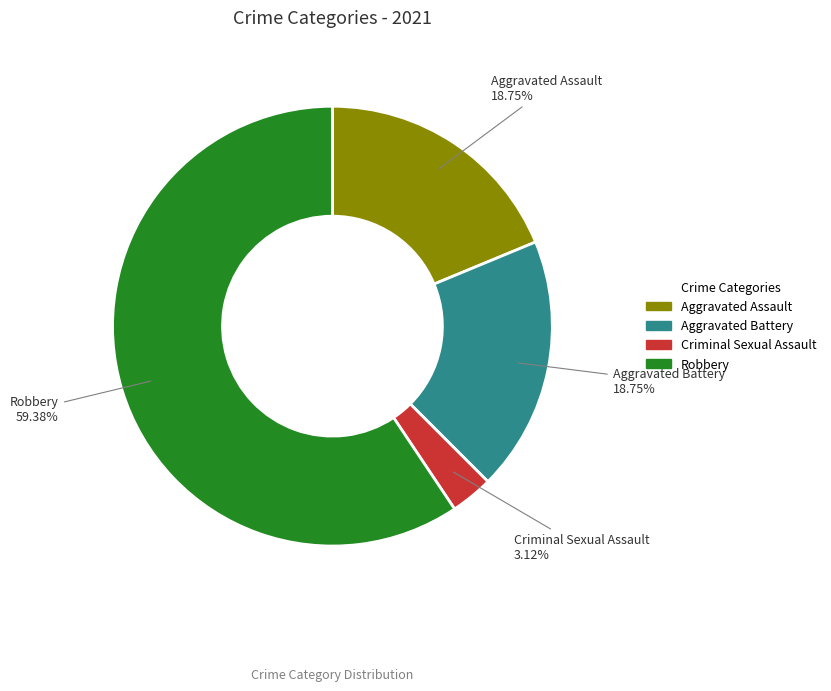

Approximately how many times larger is the value at Criminal Sexual Assault compared to Aggravated Assault?

0.2